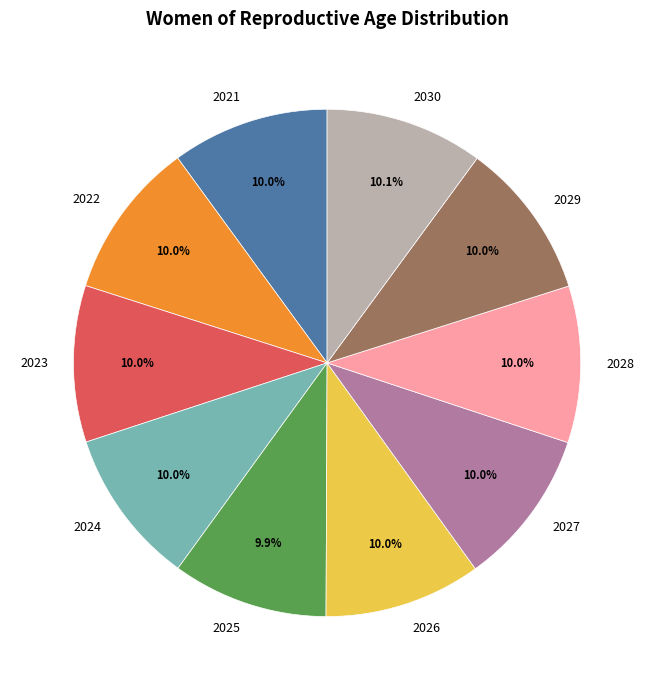

What percentage is the 2027 slice, to the nearest percent?

10%